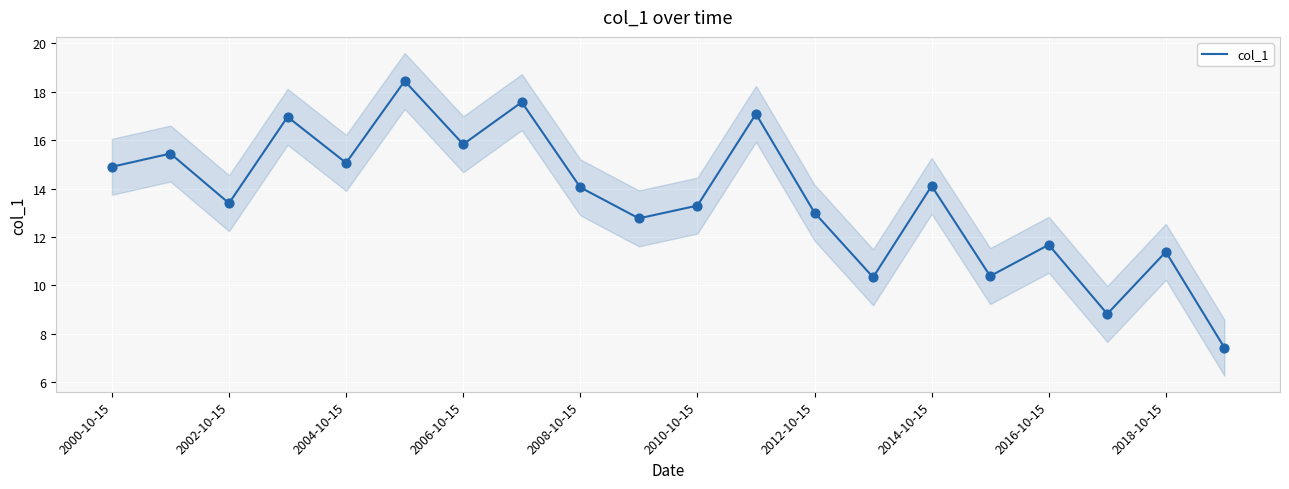

Which has a higher value, 2016-10-15 or 2014-10-15?

2014-10-15